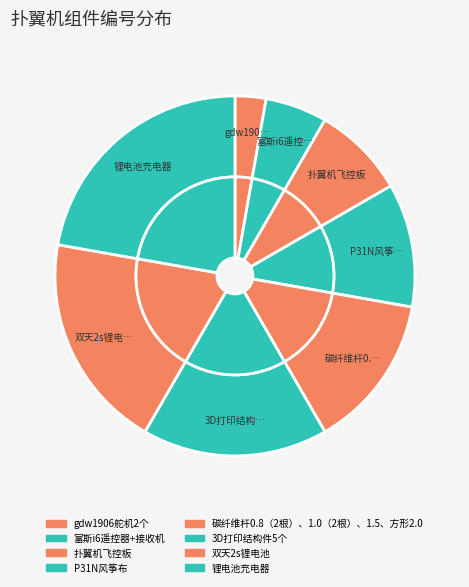

What percentage is the 扑翼机飞控板 slice, to the nearest percent?

8%